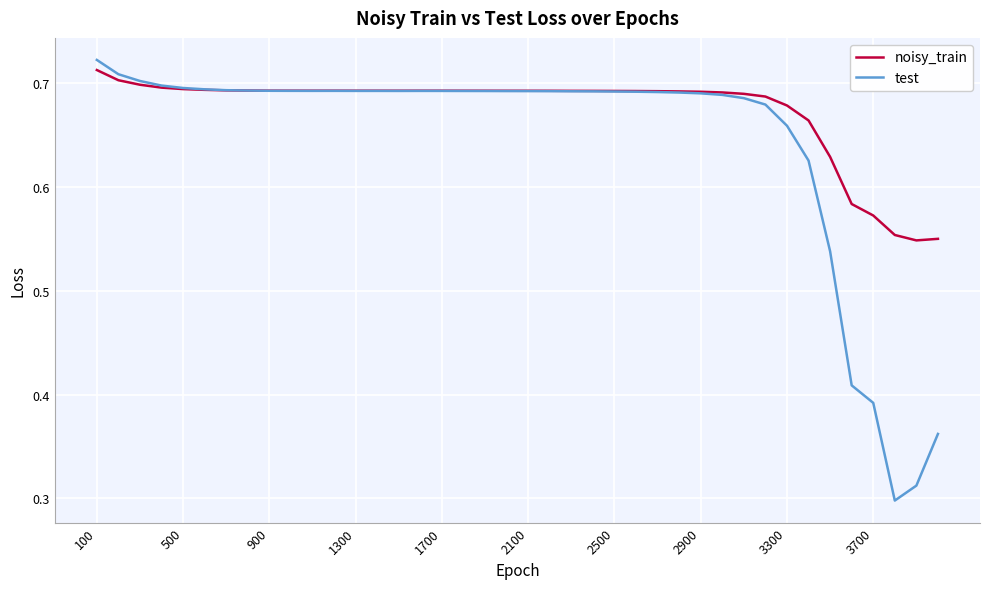

Which series has the widest spread of values?

test